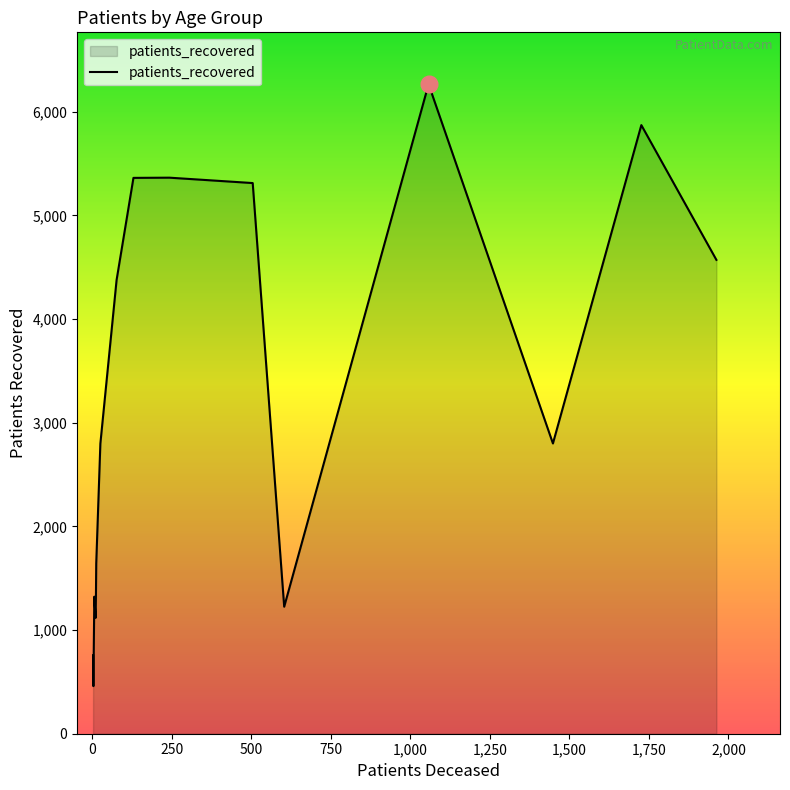

What is the difference between the maximum and minimum values?

5807